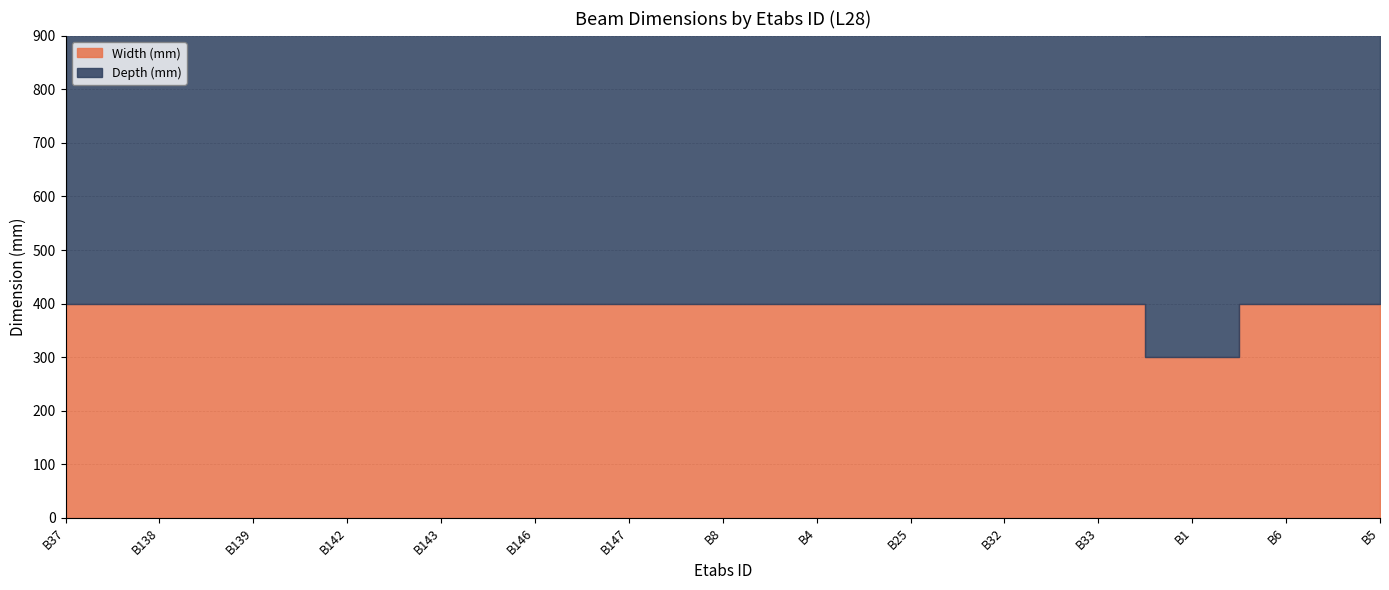

At which category does the chart reach its minimum across all series?

B1